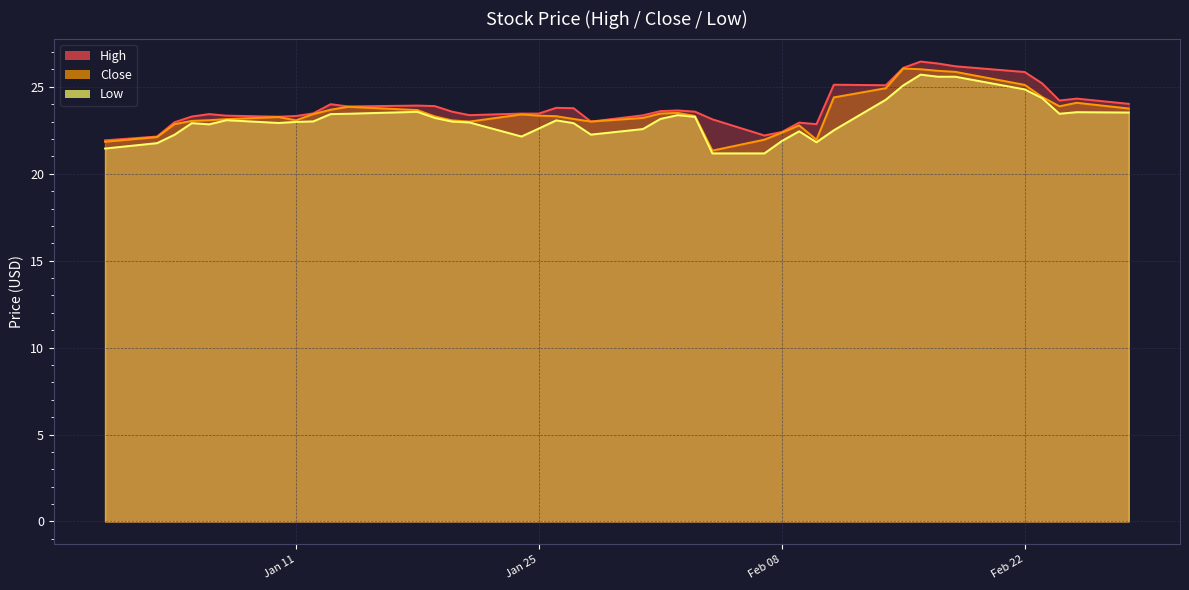

Is it true that High equals 36.7 at 2022-01-27?

False